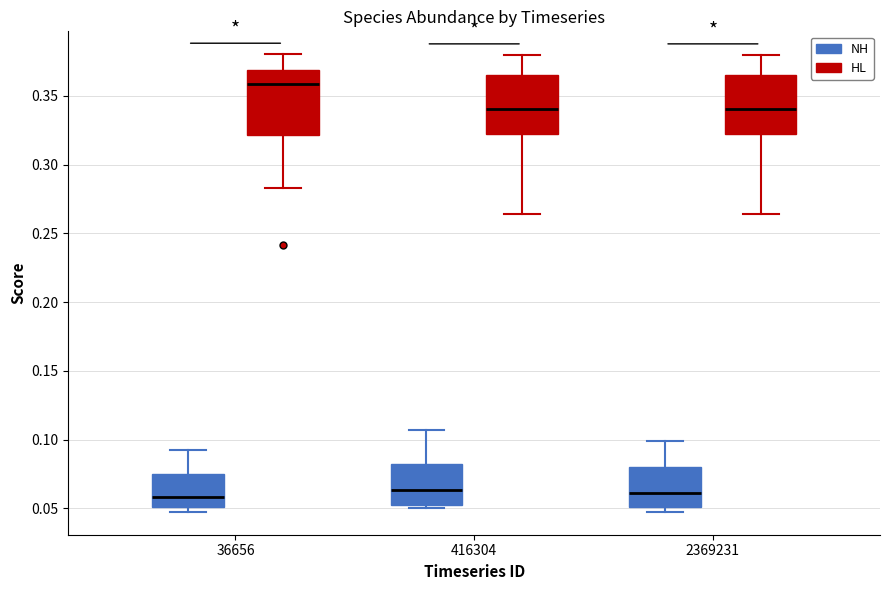

Reading left to right, transcribe this box plot: for each box, give where its median line is, the range the box spans, and where its two whiskers end, as read against the y-axis. The values are not printed on the chart, so give them approximately, as read against the axis.

36656 (NH): median 0.060, box 0.050 to 0.075, whiskers 0.050 (just below the box's lower edge) to 0.095
36656 (HL): median 0.360, box 0.320 to 0.370, whiskers 0.285 to 0.380
416304 (NH): median 0.065, box 0.050 to 0.080, whiskers 0.050 (just below the box's lower edge) to 0.105
416304 (HL): median 0.340, box 0.320 to 0.365, whiskers 0.265 to 0.380
2369231 (NH): median 0.060, box 0.050 to 0.080, whiskers 0.050 (just below the box's lower edge) to 0.100
2369231 (HL): median 0.340, box 0.320 to 0.365, whiskers 0.265 to 0.380